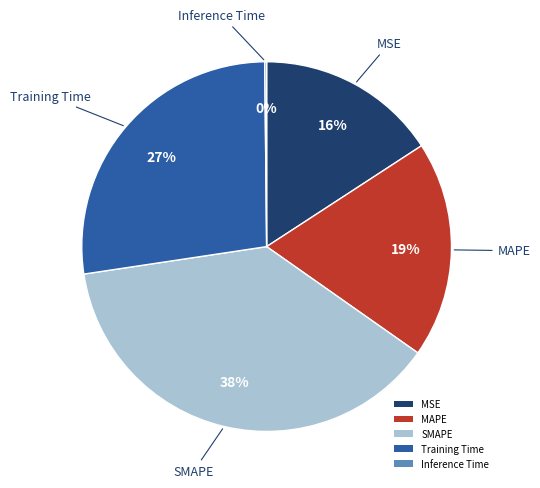

What percentage is the MSE slice, to the nearest percent?

16%